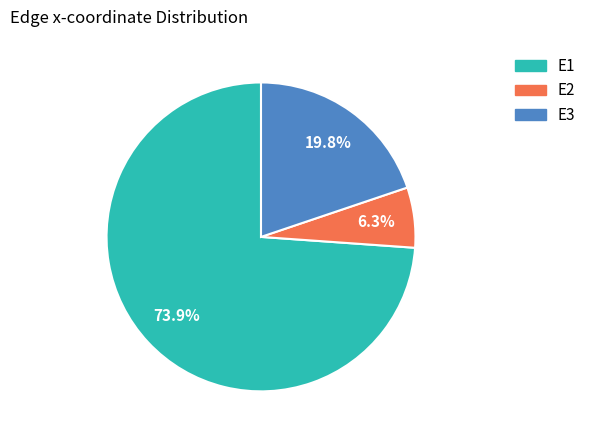

Which category accounts for the majority?

E1